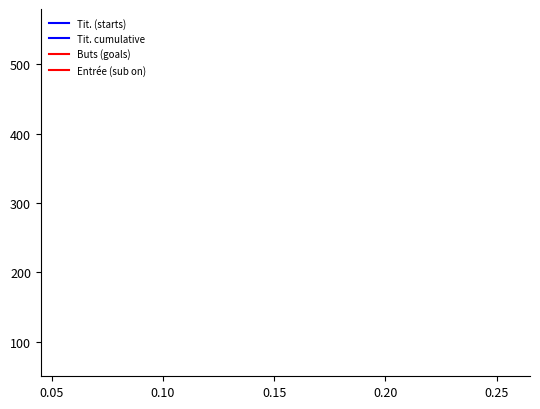

True or false: Tit. (starts) has more than 2 interior local peaks.

True